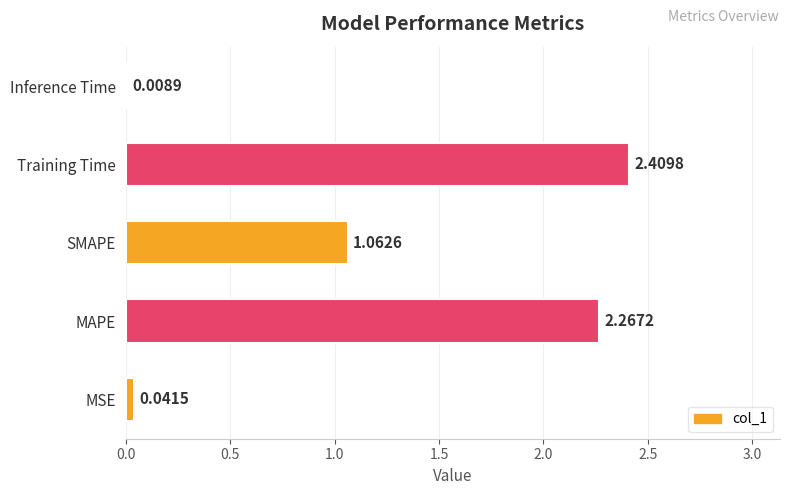

What is the change in value from MSE to MAPE?

+2.2